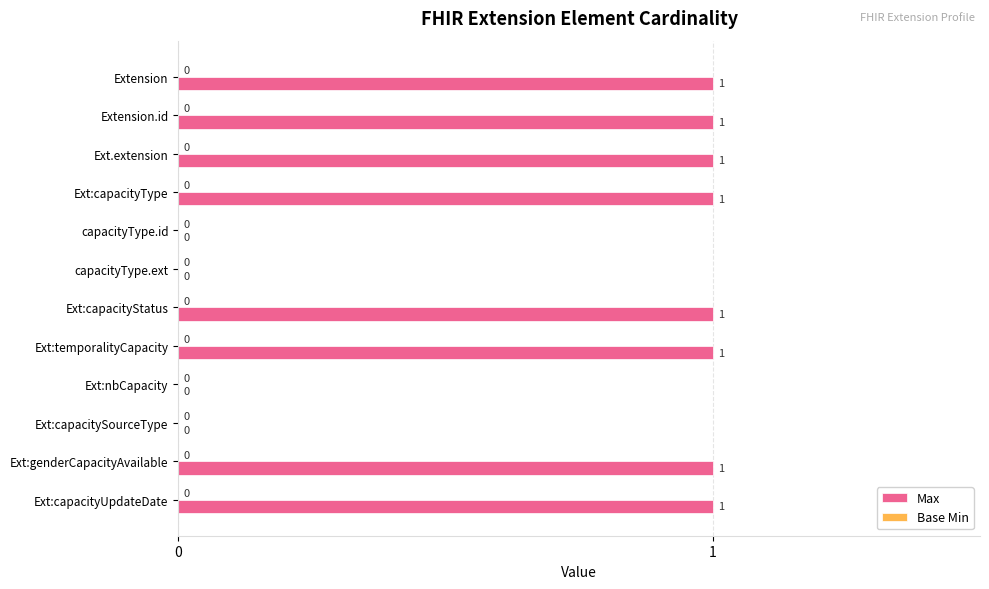

The value at Ext:capacityStatus is 1. True or false?

True